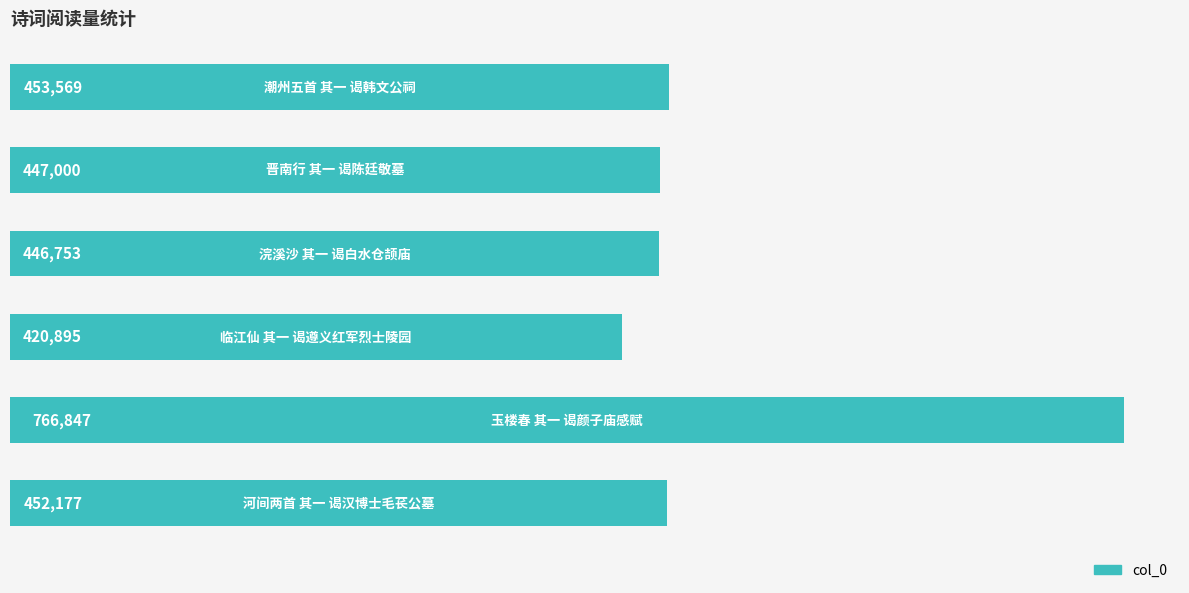

What is the greatest value displayed?

766847